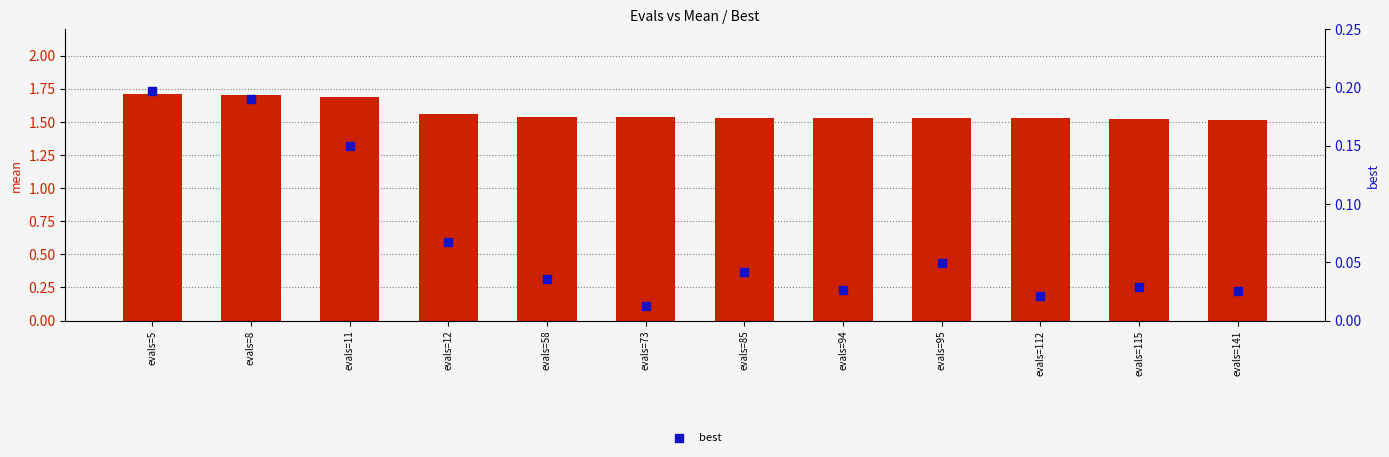

At which category is the sum across all series the highest?

evals=5